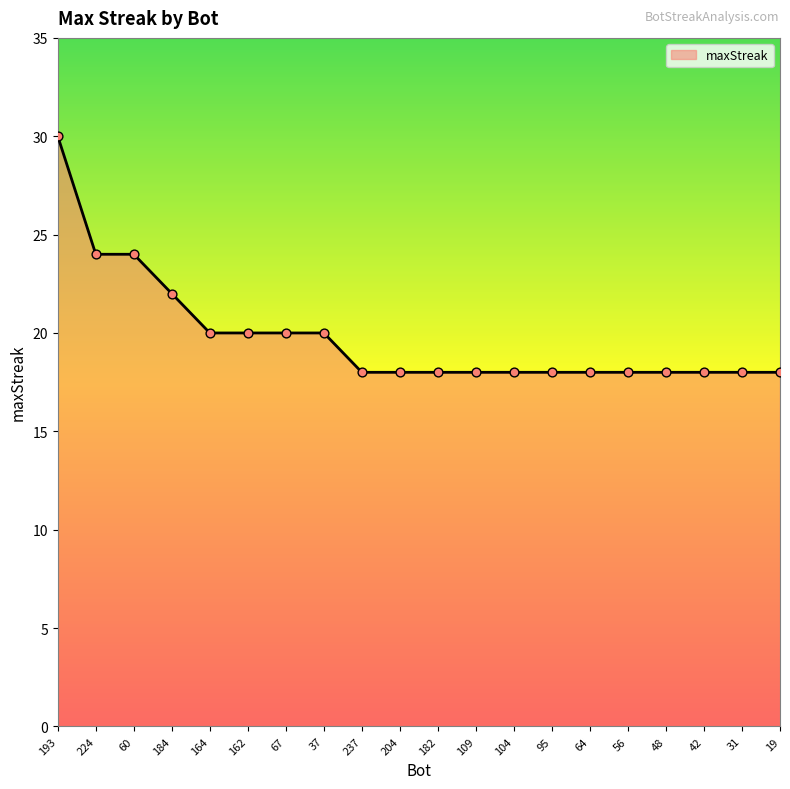

Approximately how many times larger is the value at 184 compared to 237?

1.2